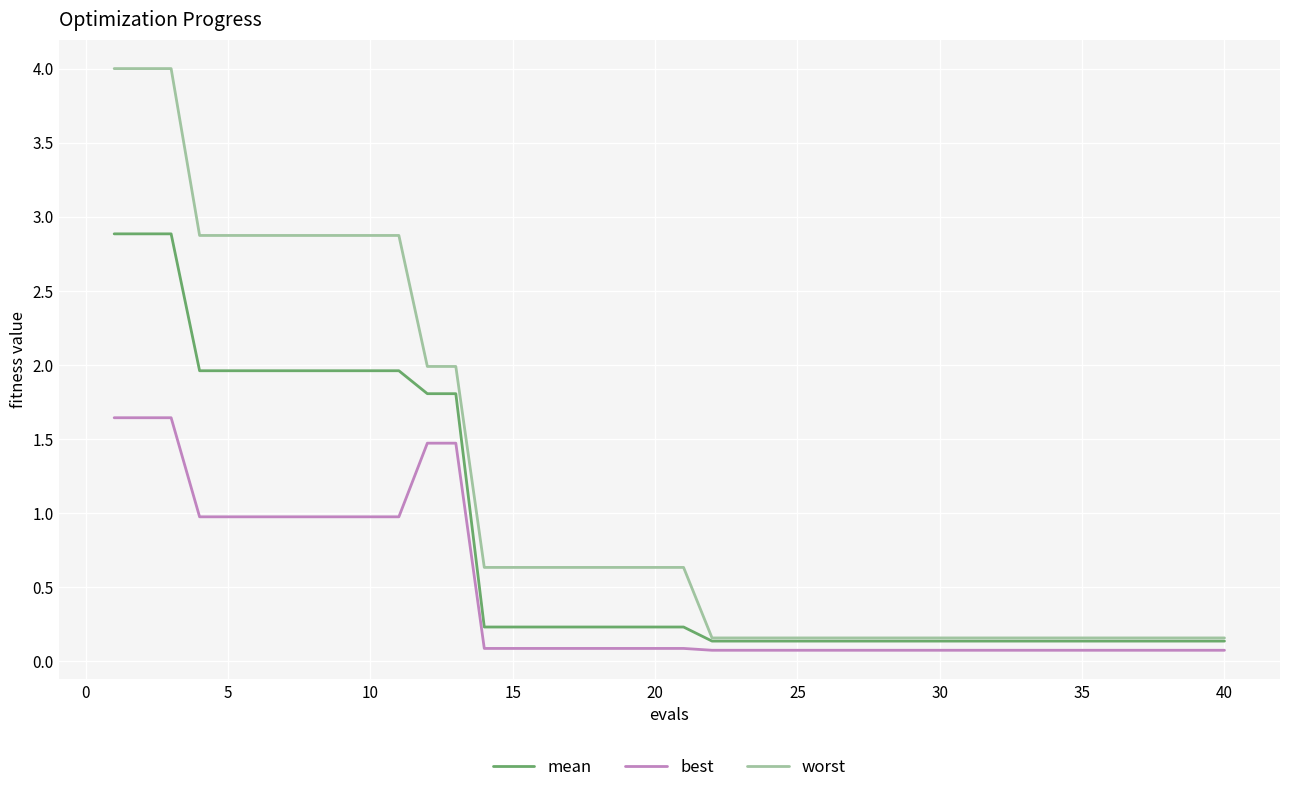

Rank the series by their average value, from highest to lowest.

worst, mean, best